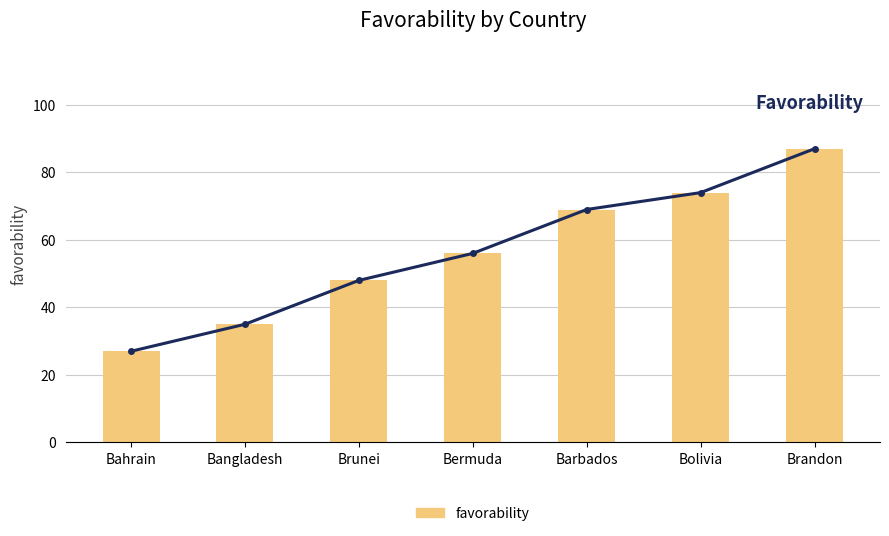

Rank the categories by value from highest to lowest.

Brandon, Bolivia, Barbados, Bermuda, Brunei, Bangladesh, Bahrain